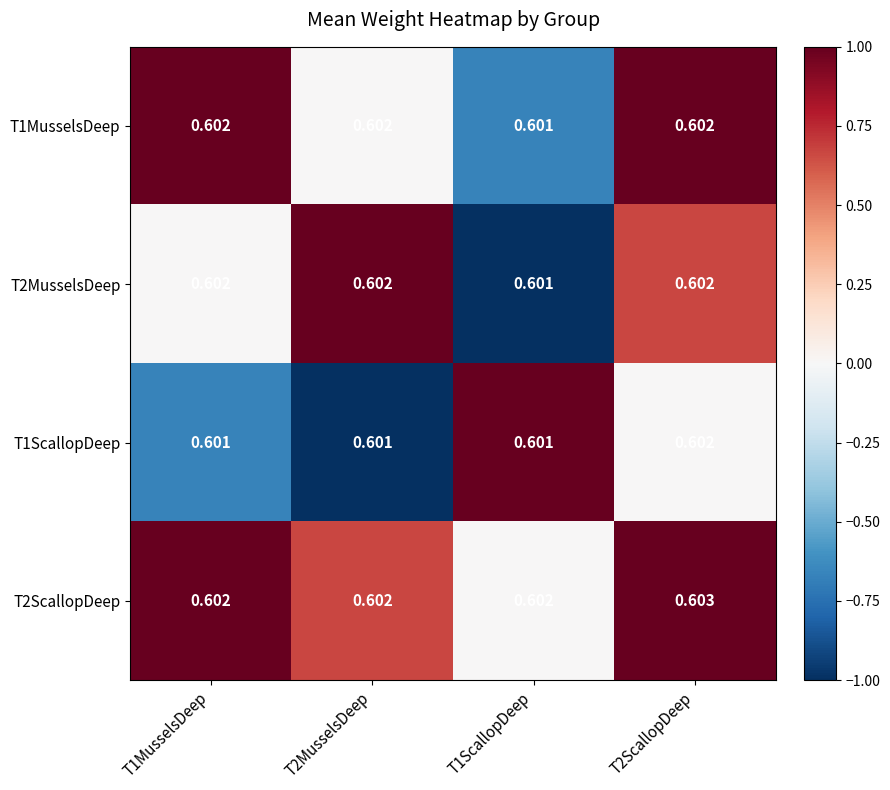

Count the number of categories in the chart.

4